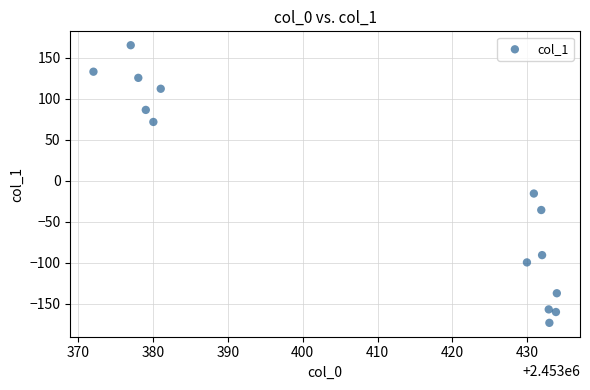

What Y value in the scatter plot is closest to -4?

-15.6